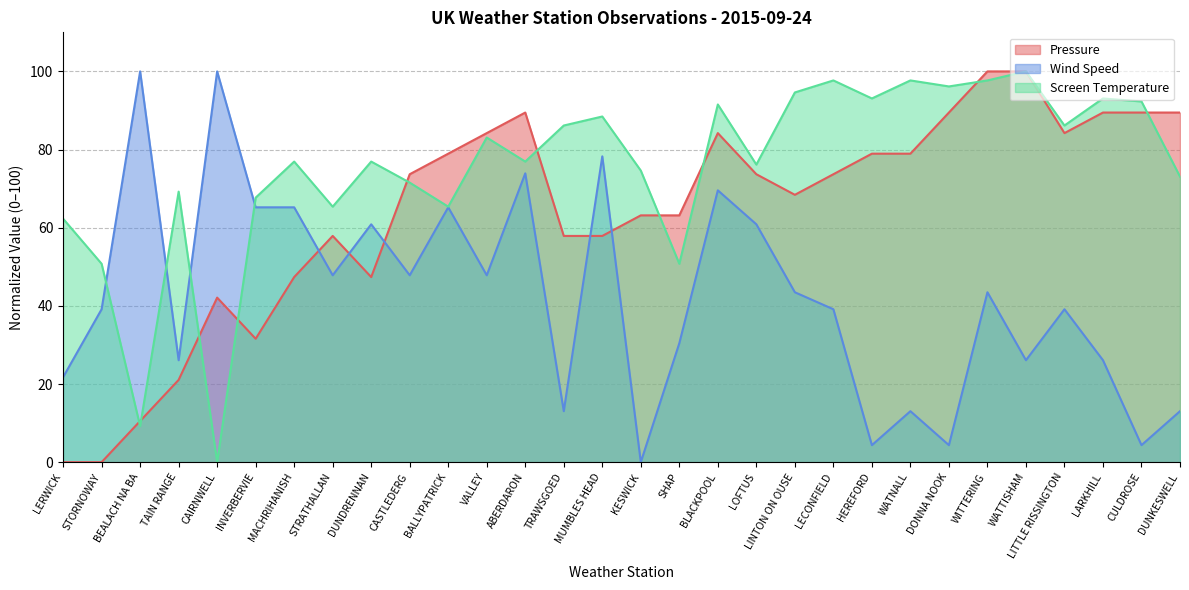

What is the value of the Pressure point at the 24th from the left?

89.5